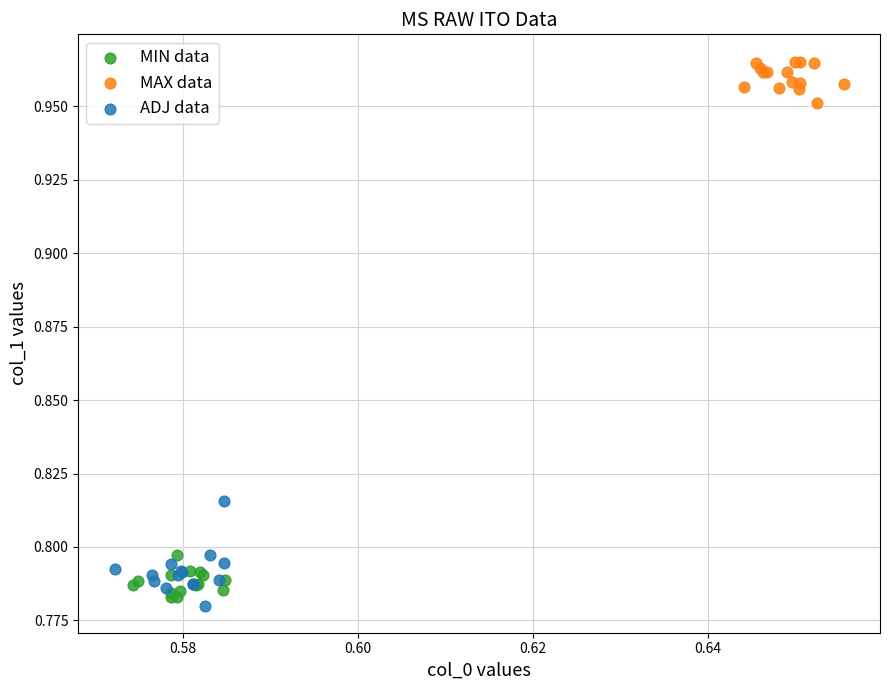

Which series reaches the minimum Y coordinate?

ADJ data